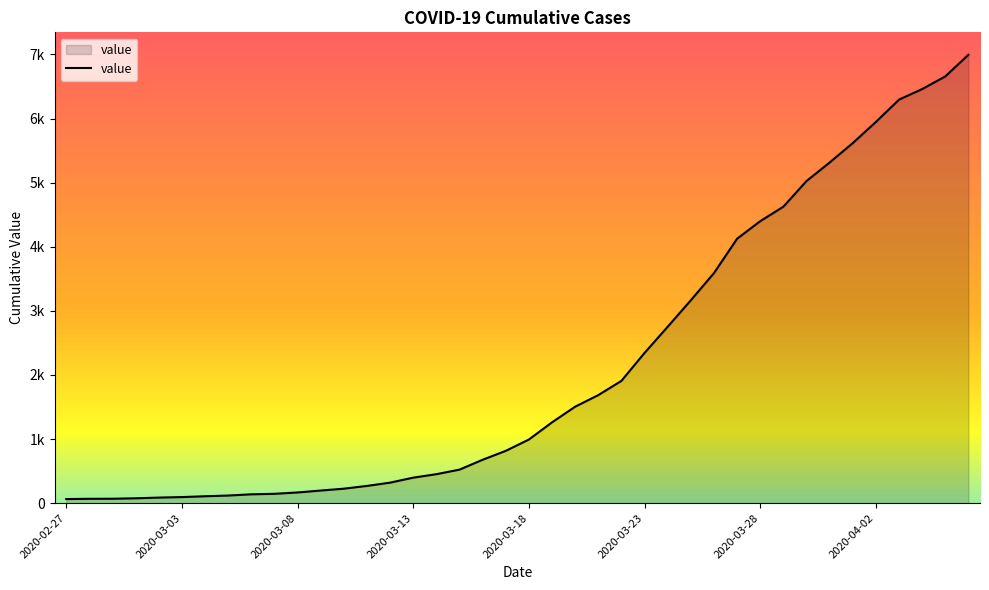

Does the chart have visible grid lines?

No